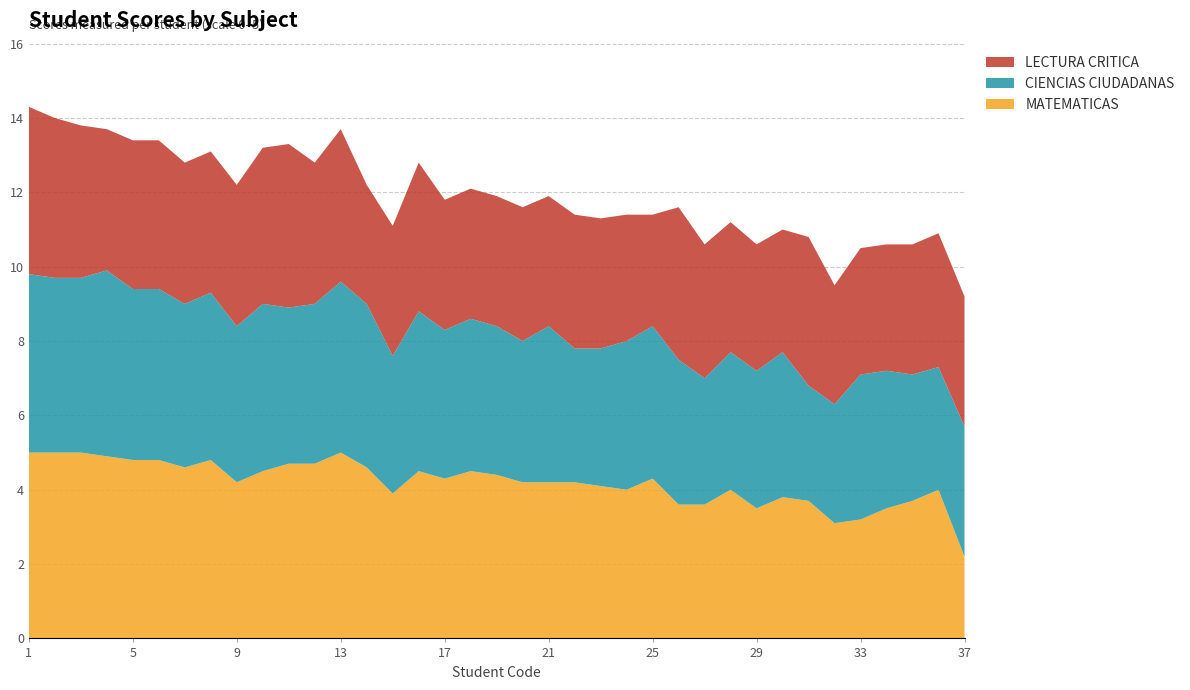

Reading left to right, transcribe all the data shown in this chart.

MATEMATICAS: 5.0	5.0	5.0	4.9	4.8	4.8	4.6	4.8	4.2	4.5	4.7	4.7	5.0	4.6	3.9	4.5	4.3	4.5	4.4	4.2	4.2	4.2	4.1	4.0	4.3	3.6	3.6	4.0	3.5	3.8	3.7	3.1	3.2	3.5	3.7	4.0	2.2
CIENCIAS CIUDADANAS: 4.8	4.7	4.7	5.0	4.6	4.6	4.4	4.5	4.2	4.5	4.2	4.3	4.6	4.4	3.7	4.3	4.0	4.1	4.0	3.8	4.2	3.6	3.7	4.0	4.1	3.9	3.4	3.7	3.7	3.9	3.1	3.2	3.9	3.7	3.4	3.3	3.5
LECTURA CRITICA: 4.5	4.3	4.1	3.8	4.0	4.0	3.8	3.8	3.8	4.2	4.4	3.8	4.1	3.2	3.5	4.0	3.5	3.5	3.5	3.6	3.5	3.6	3.5	3.4	3.0	4.1	3.6	3.5	3.4	3.3	4.0	3.2	3.4	3.4	3.5	3.6	3.5